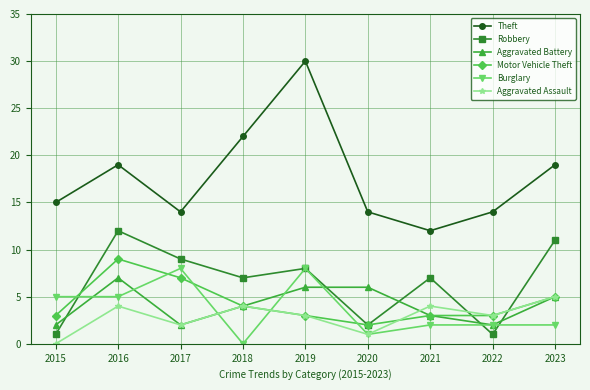

At which category does Motor Vehicle Theft reach its first local peak?

2016